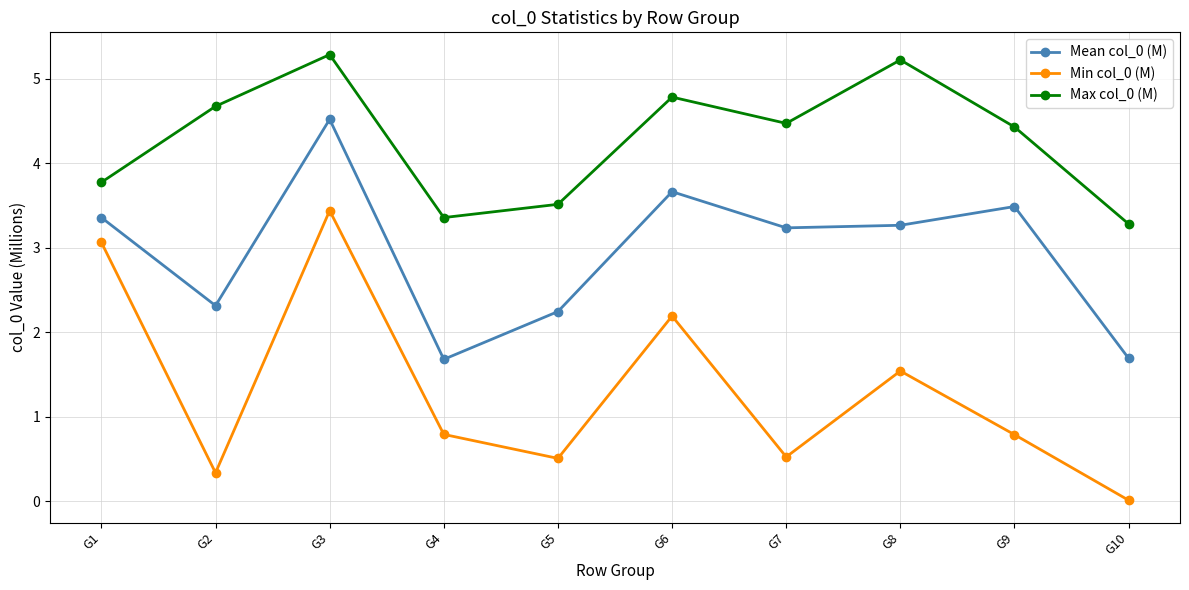

How many lines are shown in the chart?

3